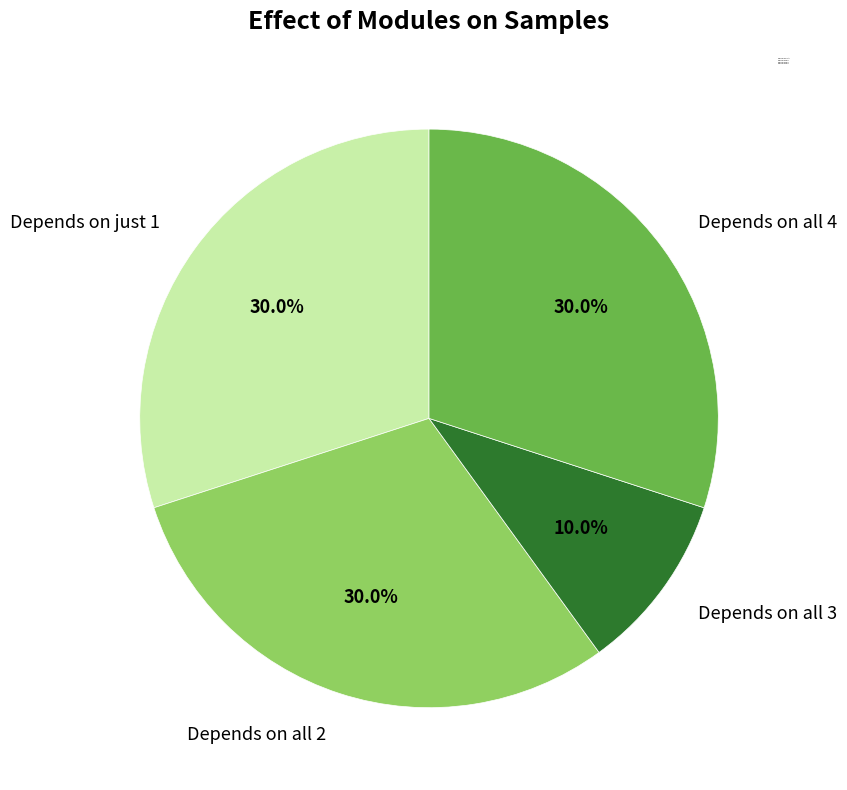

How much of the chart is everything except Depends on all 2?

70.0%